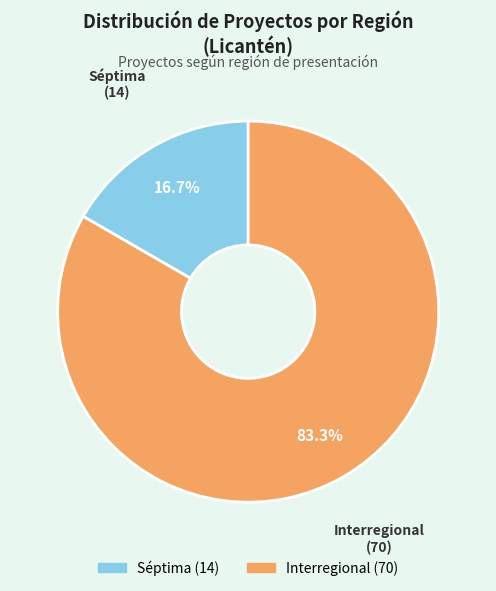

The Interregional slice represents 75% of the pie. True or false?

False